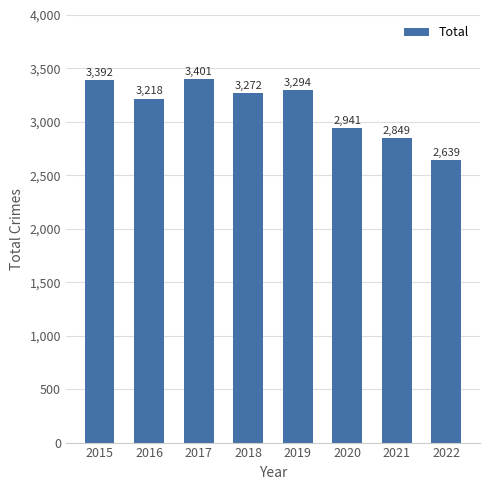

The chart shows a value of 4354 at 2021. True or false?

False